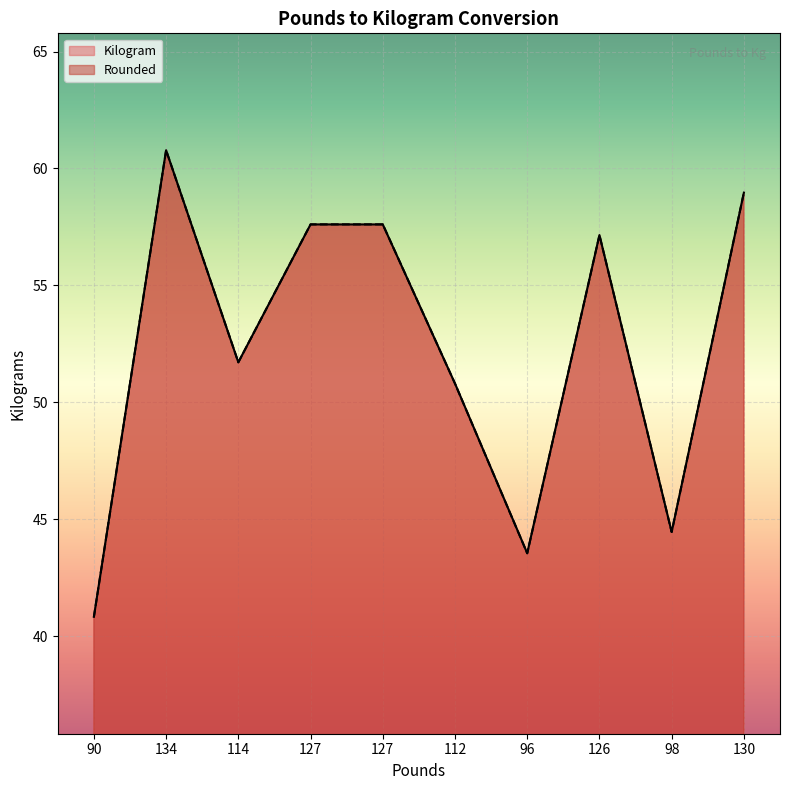

Which series has the largest range (max minus min)?

Rounded